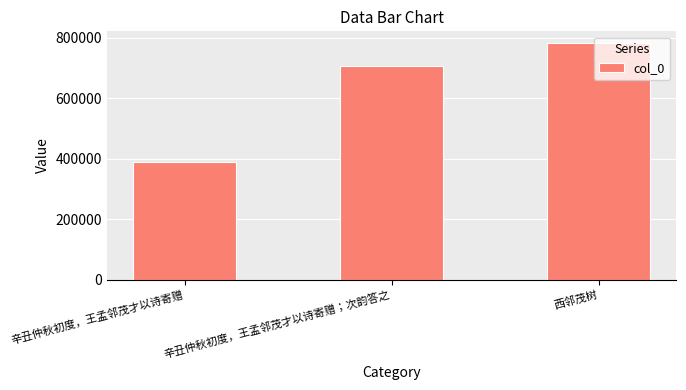

Which has a higher value, 西邻茂树 or 辛丑仲秋初度，王孟邻茂才以诗寄赠?

西邻茂树